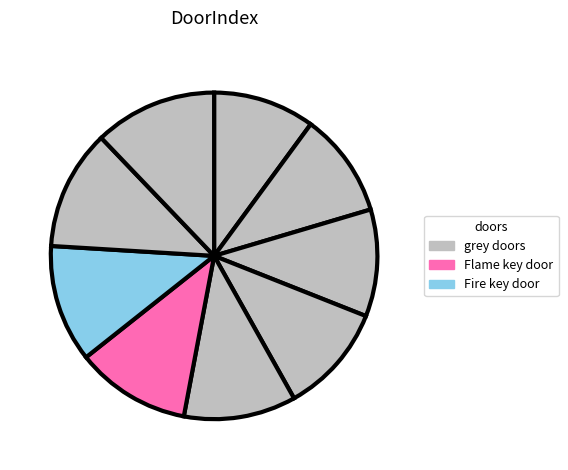

How many segments does this pie chart have?

9